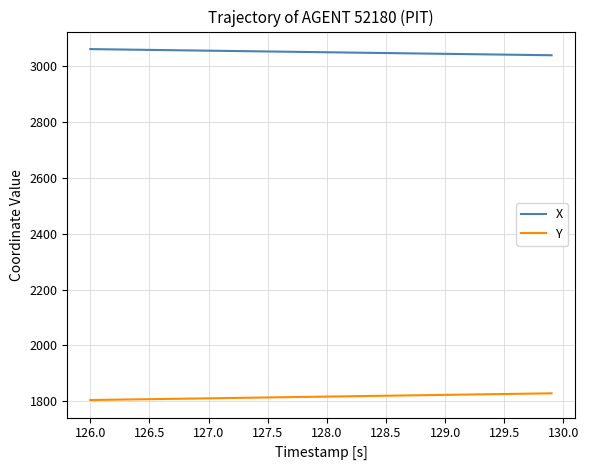

Which series has the largest total across all categories?

X